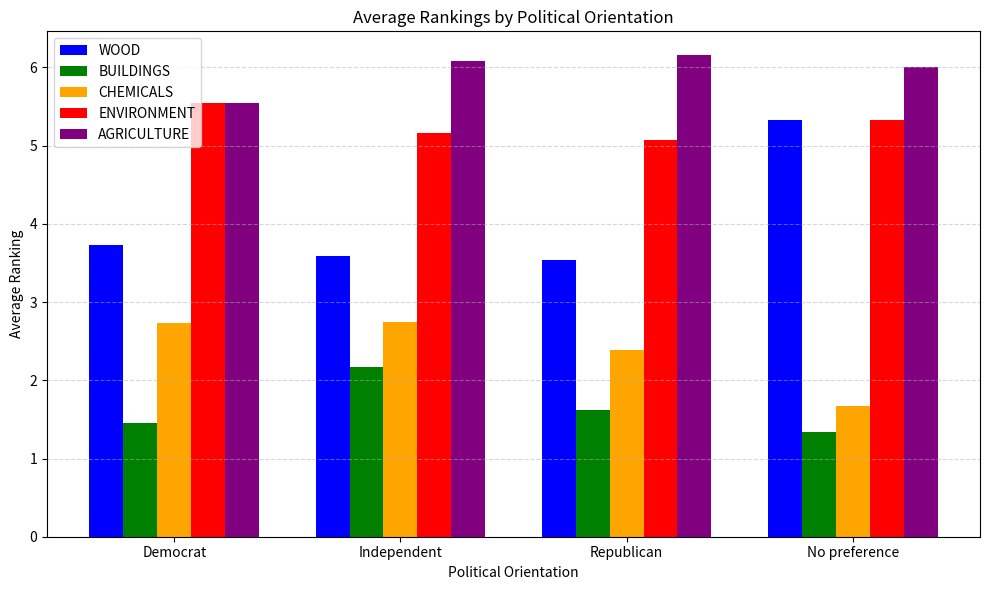

Which series has the largest range (max minus min)?

WOOD